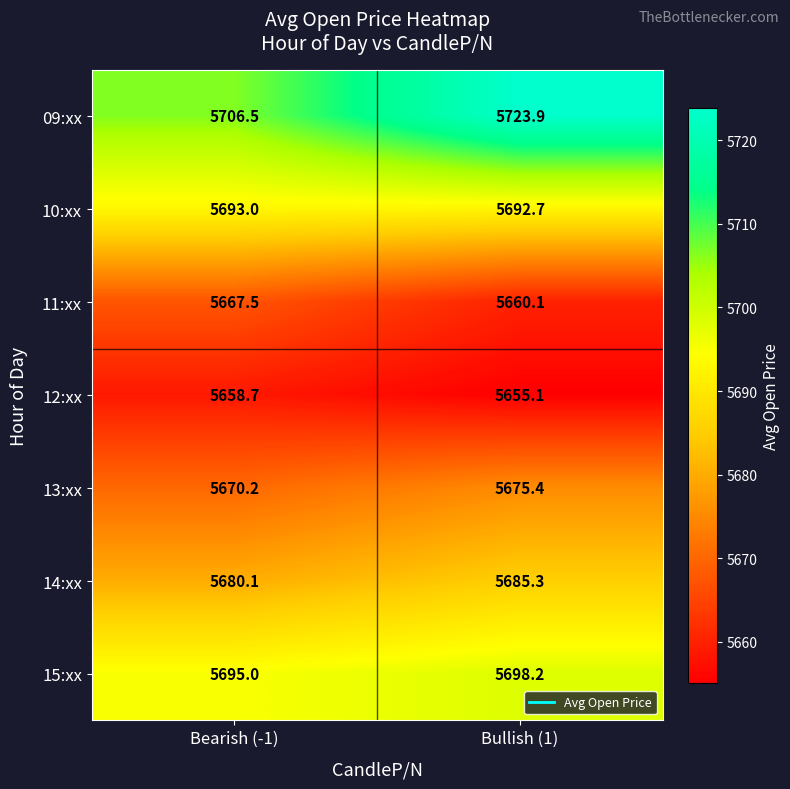

What is the average value of the 14:xx series?

5682.7